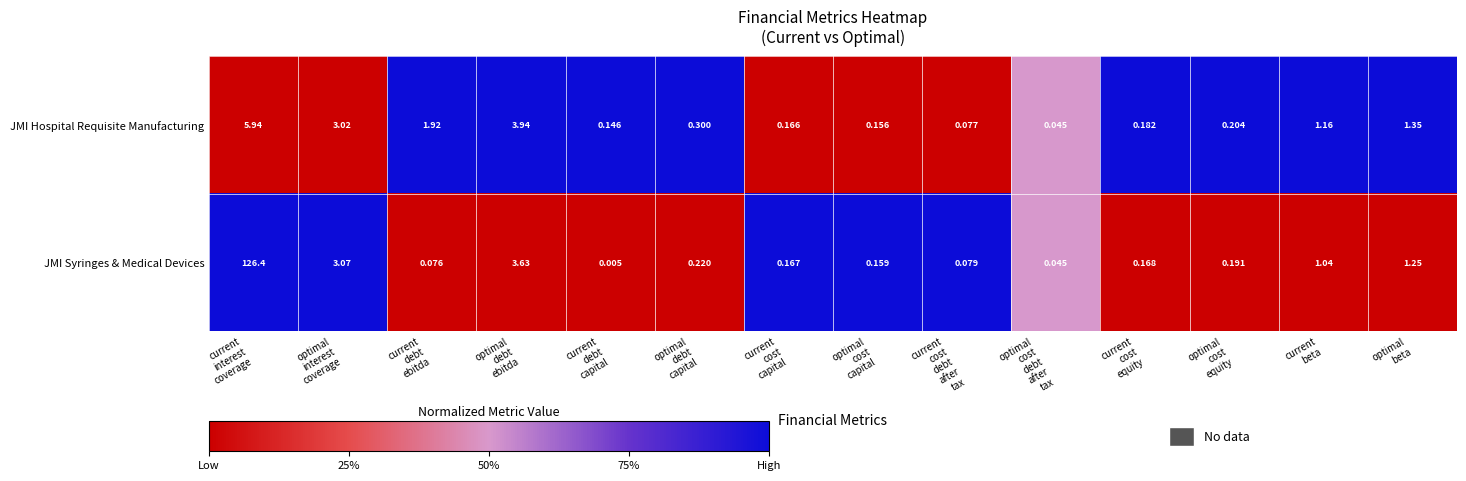

List the series in order of their peak value, highest first.

JMI Syringes & Medical Devices, JMI Hospital Requisite Manufacturing